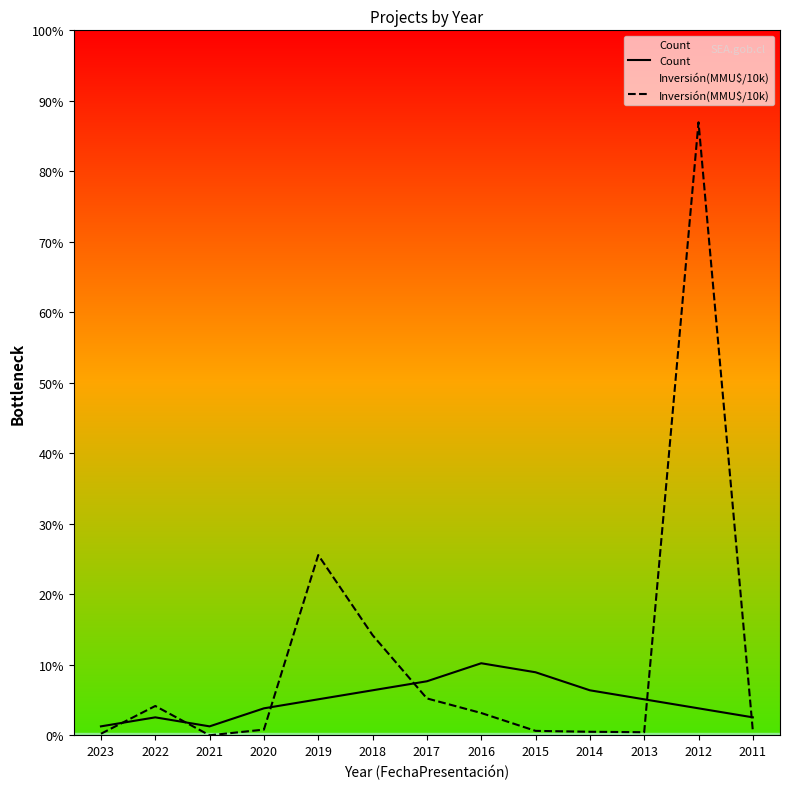

Rank the series by their average value, from highest to lowest.

Inversión(MMU$/10k), Count